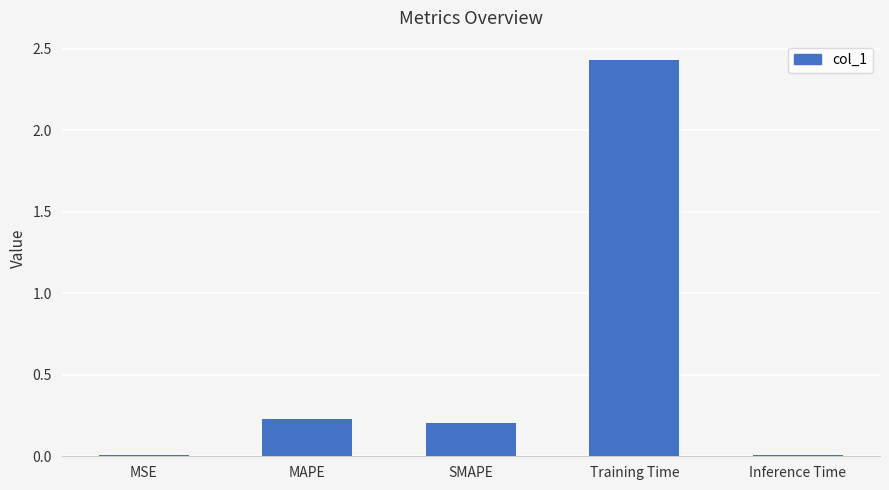

Which category has the highest value across all series?

Training Time